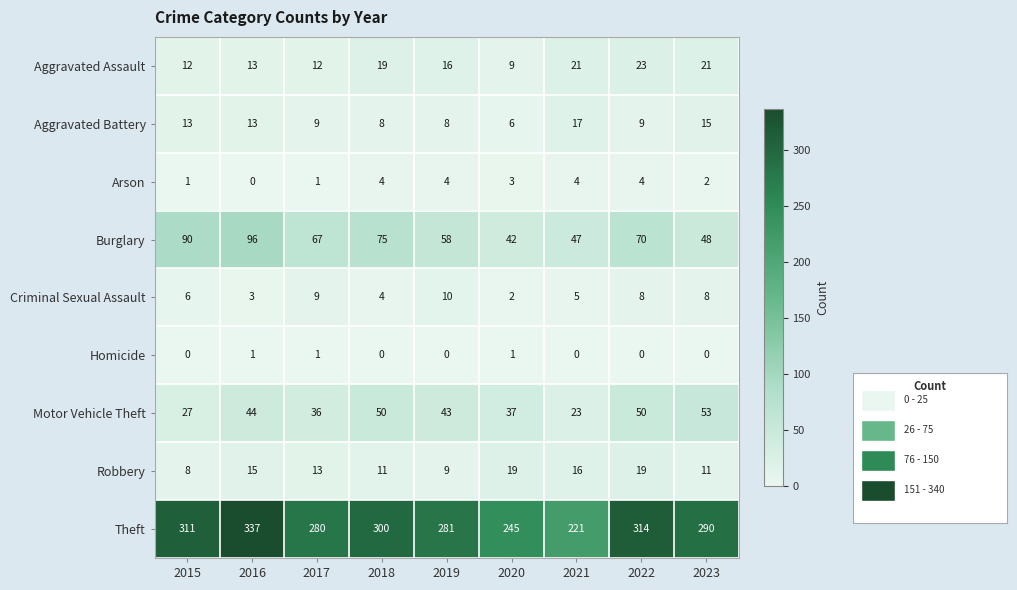

Count the number of data series in this chart.

9